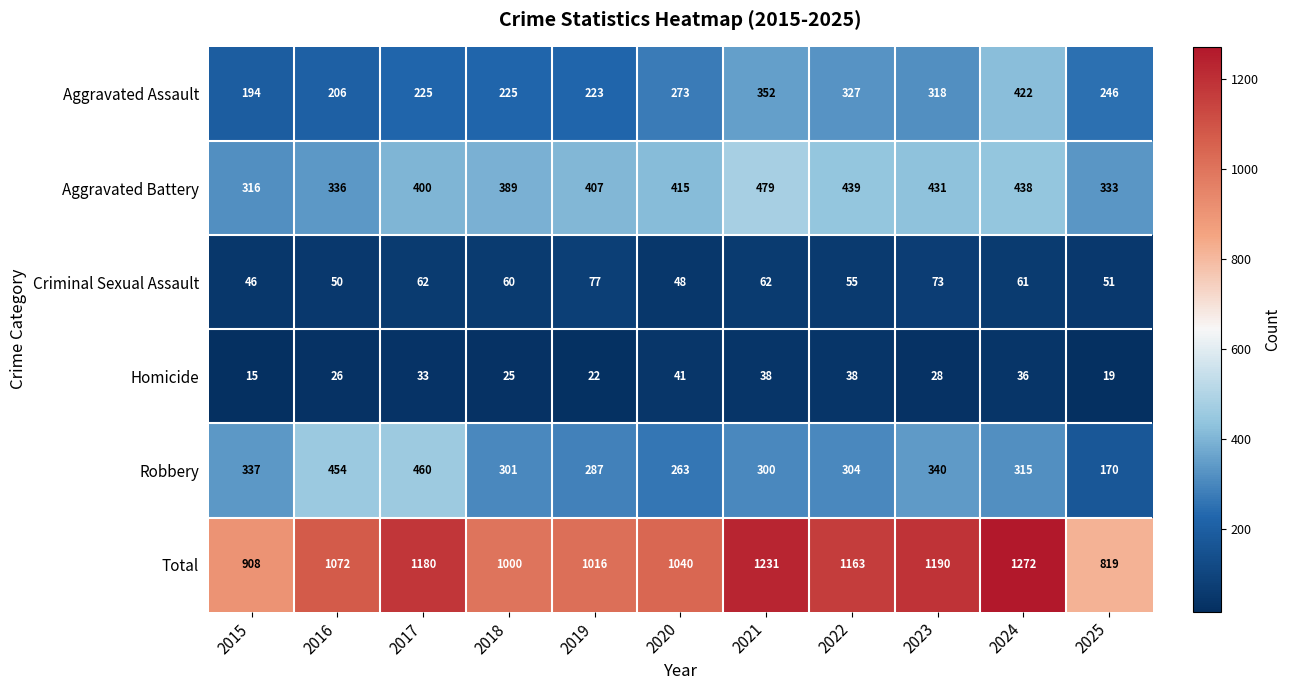

The value of Criminal Sexual Assault at 2016 is 82. True or false?

False